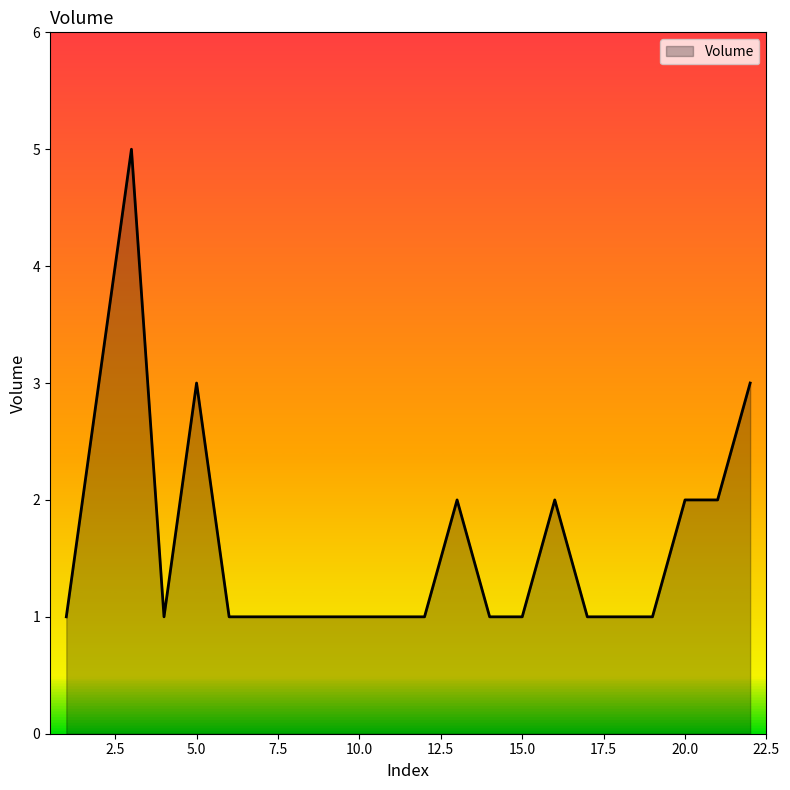

What is the greatest value displayed?

5